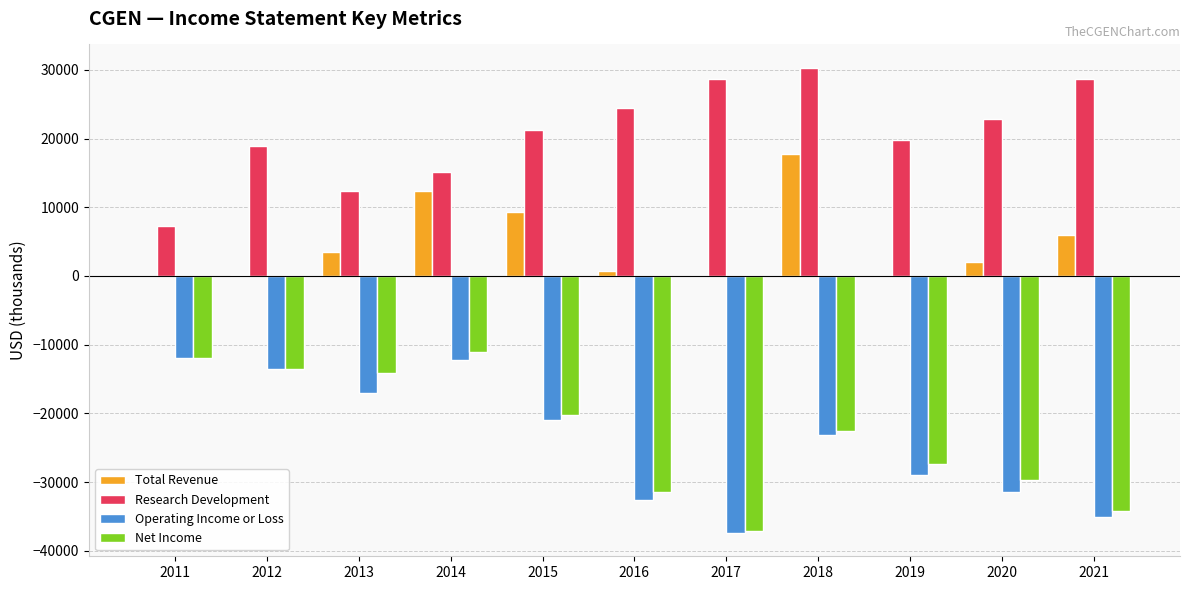

Which label corresponds to the largest value in the chart?

2018